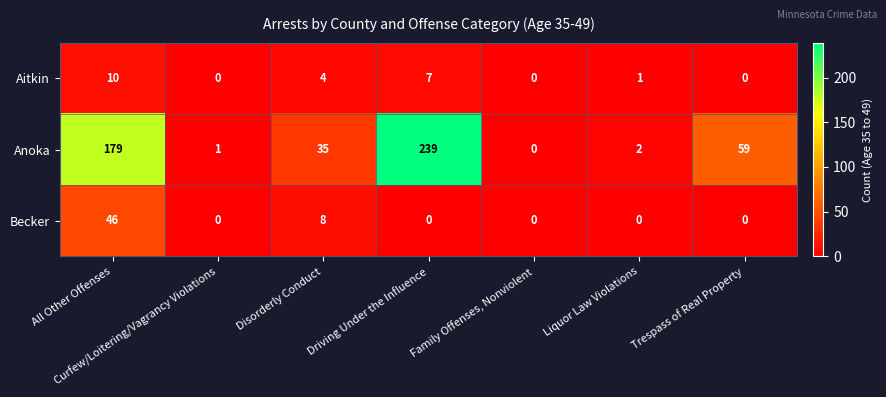

What is the average value of the Anoka series?

74